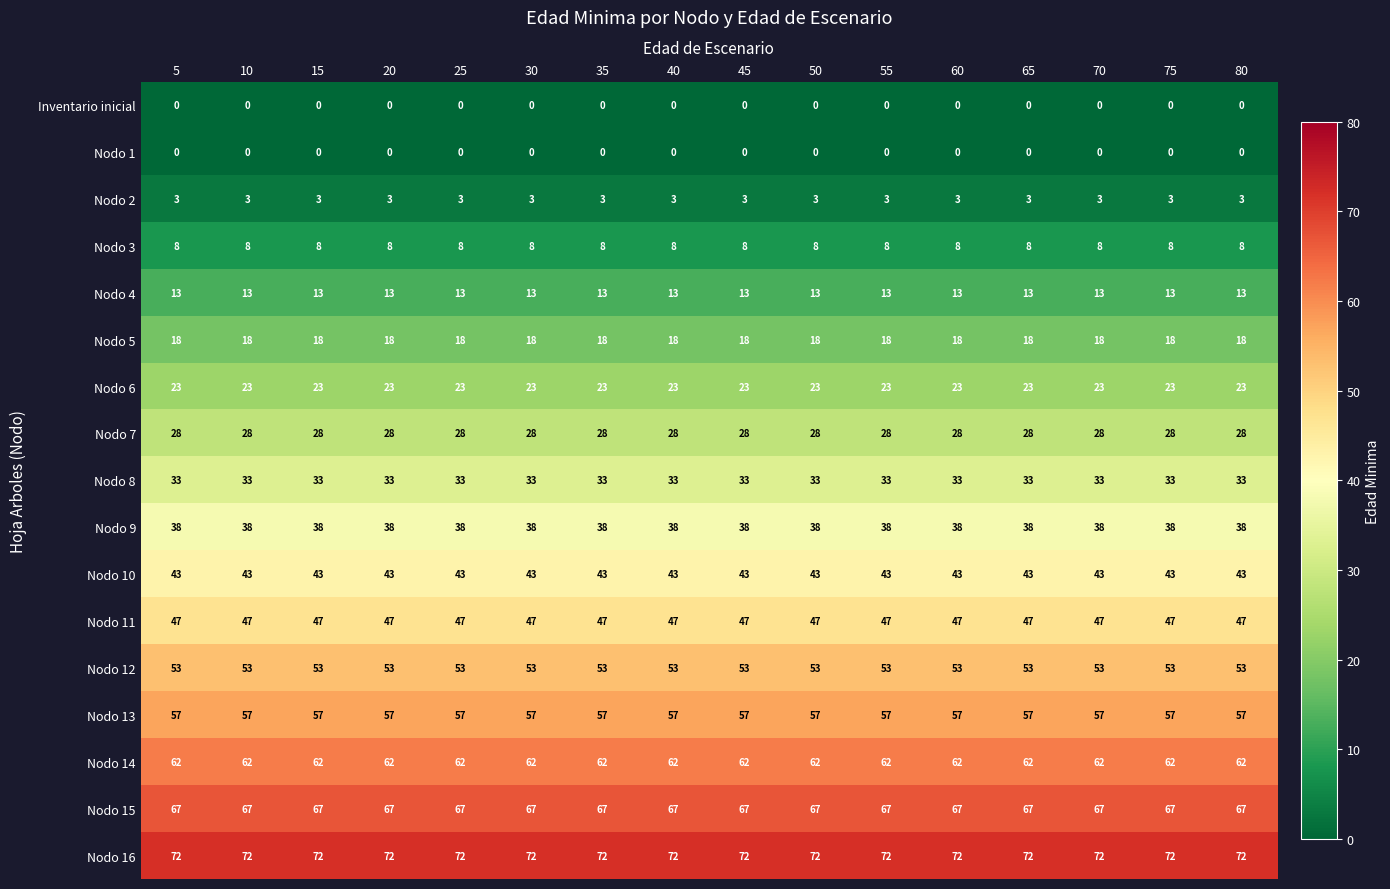

The value of Nodo 11 at 20 is 25. True or false?

False